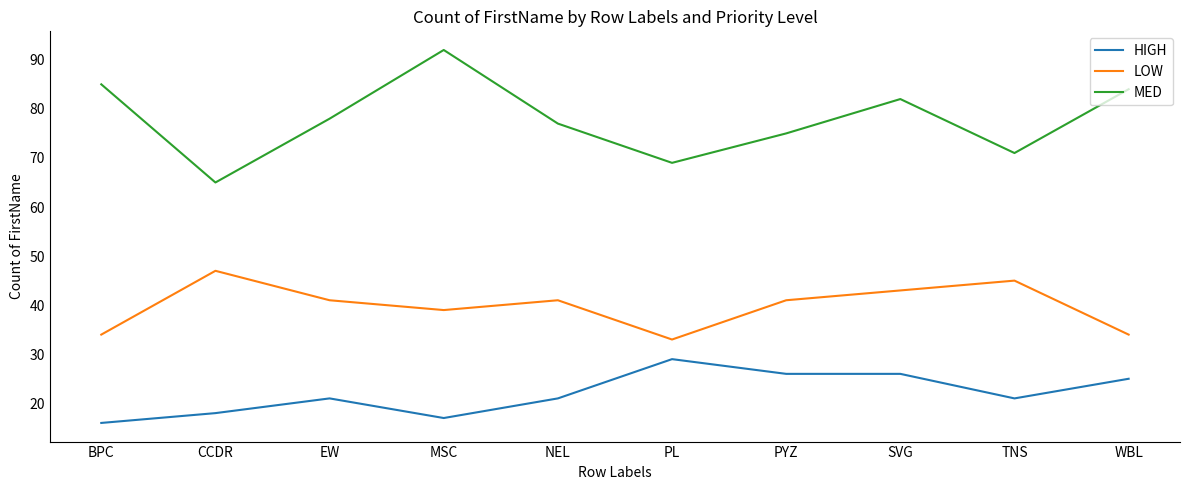

Which series has the largest range (max minus min)?

MED